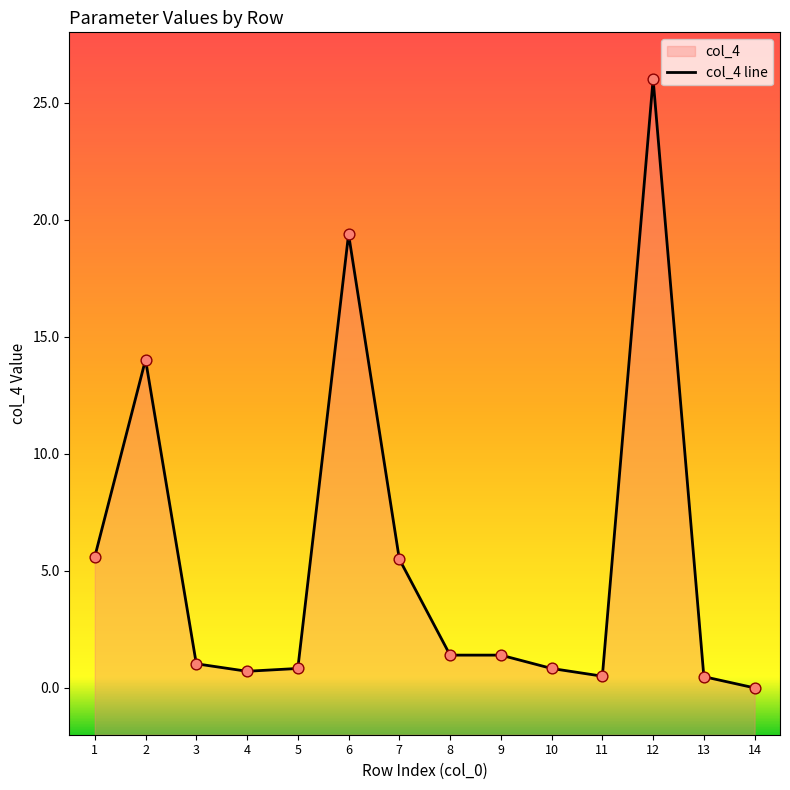

What is the change in value from 9 to 12?

+24.6